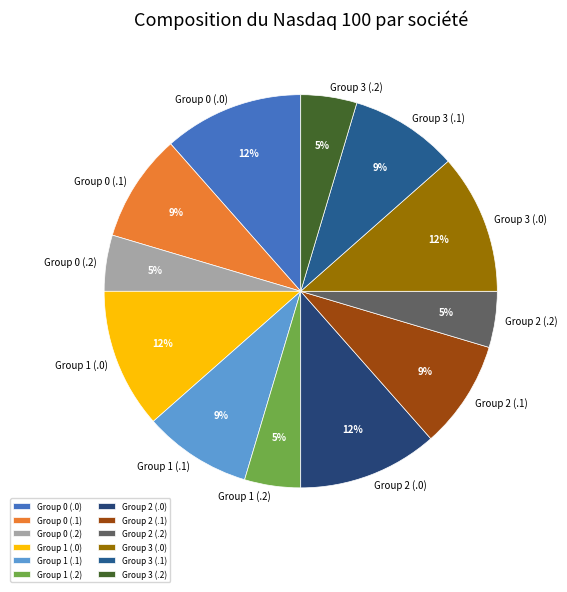

Do Group 2 (.0) and Group 2 (.1) together represent more than half of the pie?

No